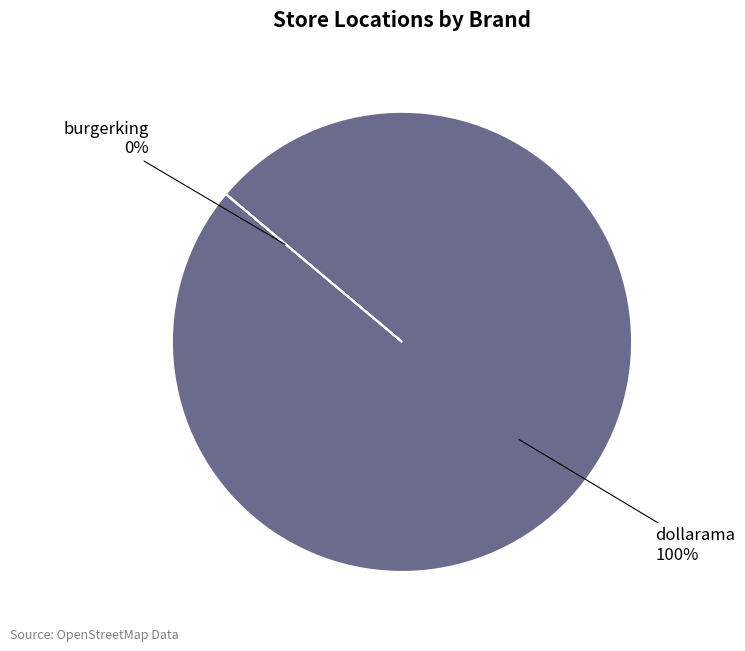

Is dollarama the majority of the pie?

Yes